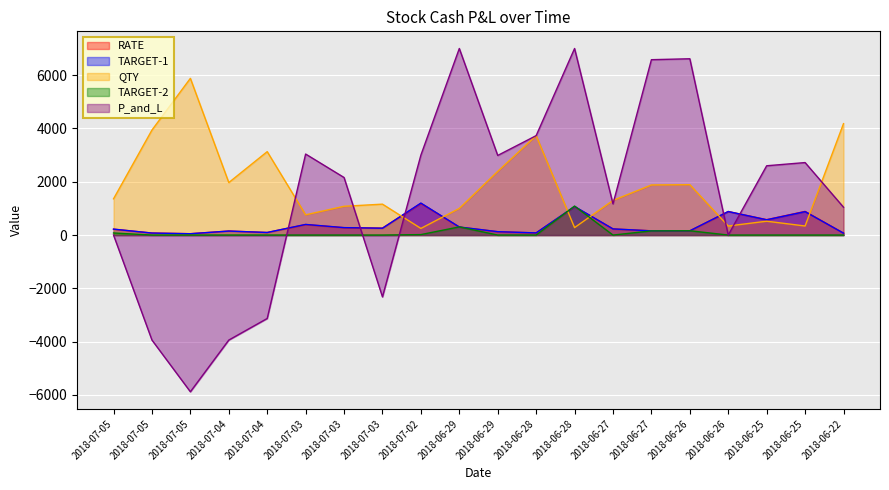

How many interior local peaks does the P_and_L series have?

5